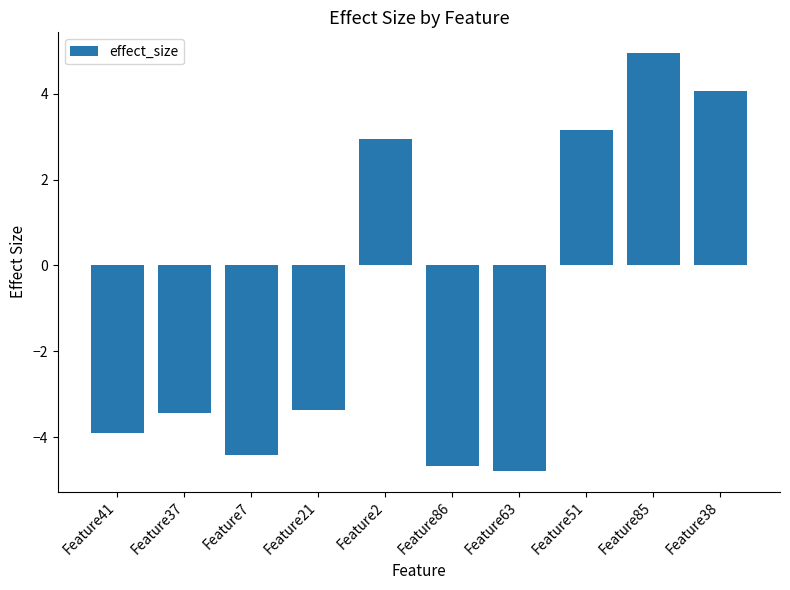

What is the difference between the values at Feature85 and Feature86?

9.6